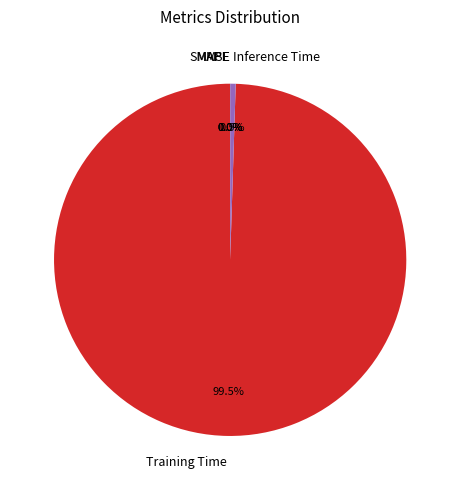

What is the largest slice in the pie chart?

Training Time